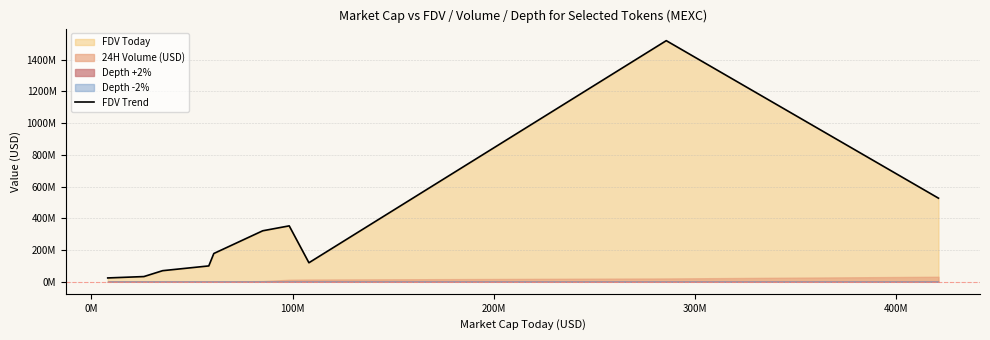

How many lines are shown in the chart?

1